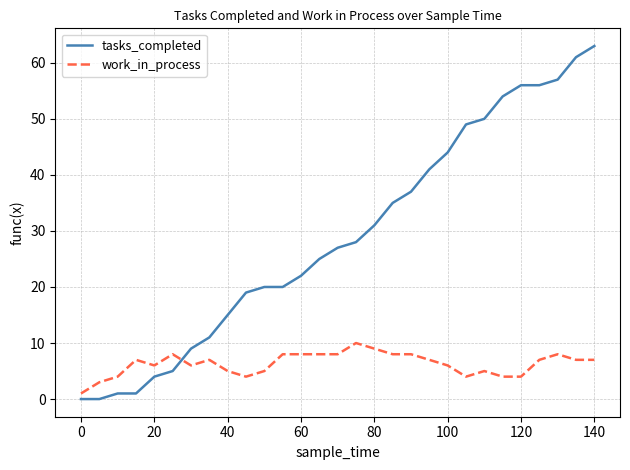

Does the chart display data point markers on the line(s)?

No